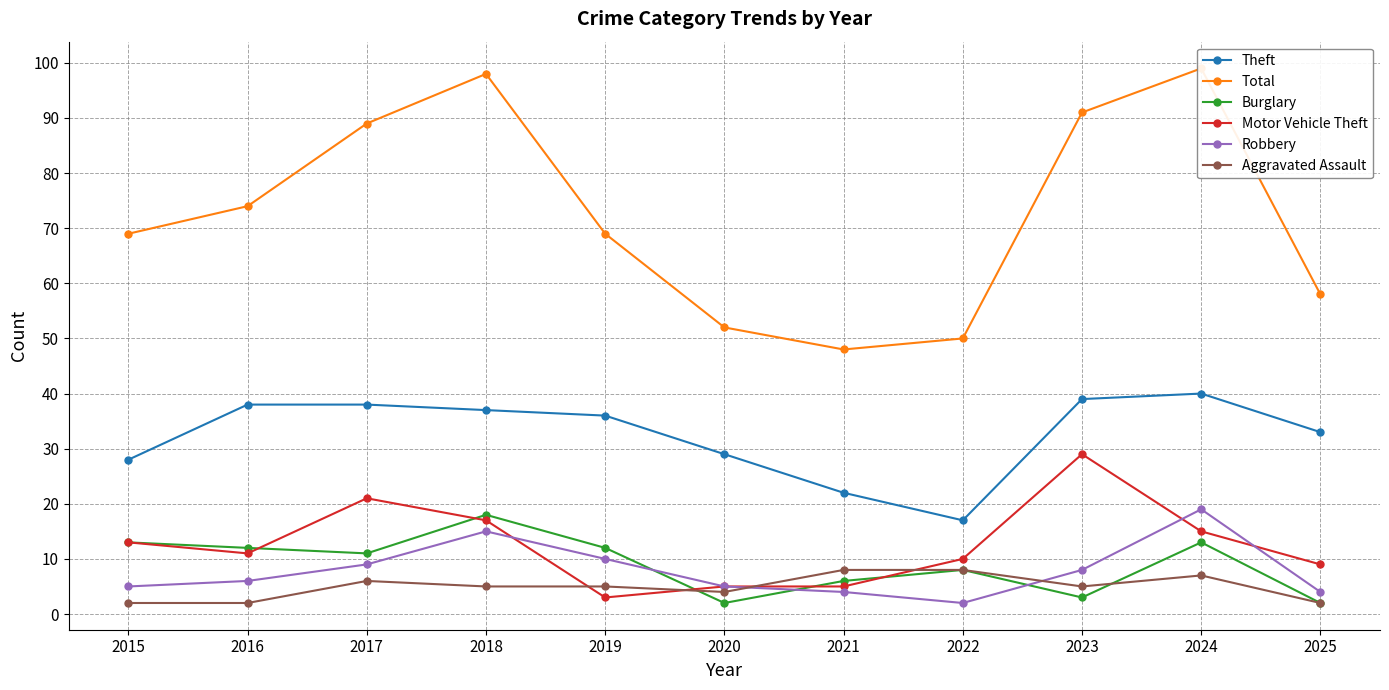

True or false: Aggravated Assault and Total intersect in this chart.

False